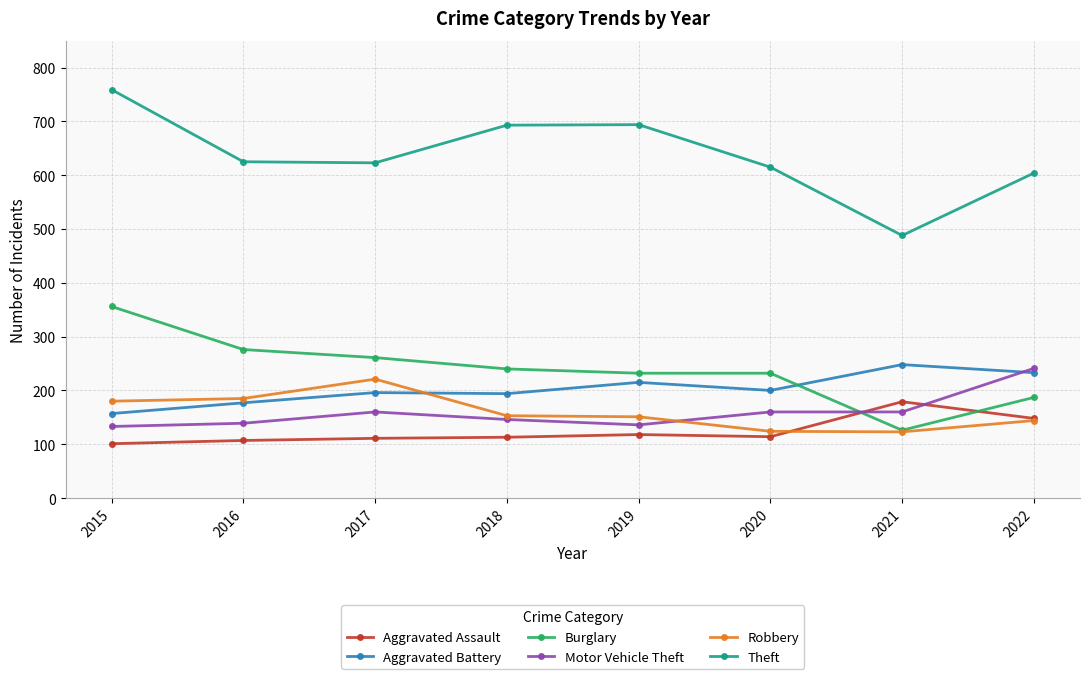

Rank the series at 2019 from highest to lowest value.

Theft, Burglary, Aggravated Battery, Robbery, Motor Vehicle Theft, Aggravated Assault